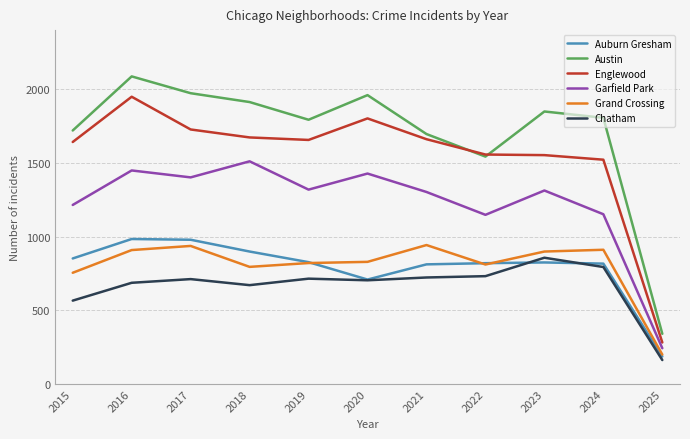

Is the value of Grand Crossing at 2017 greater than the value of Auburn Gresham at 2025?

Yes